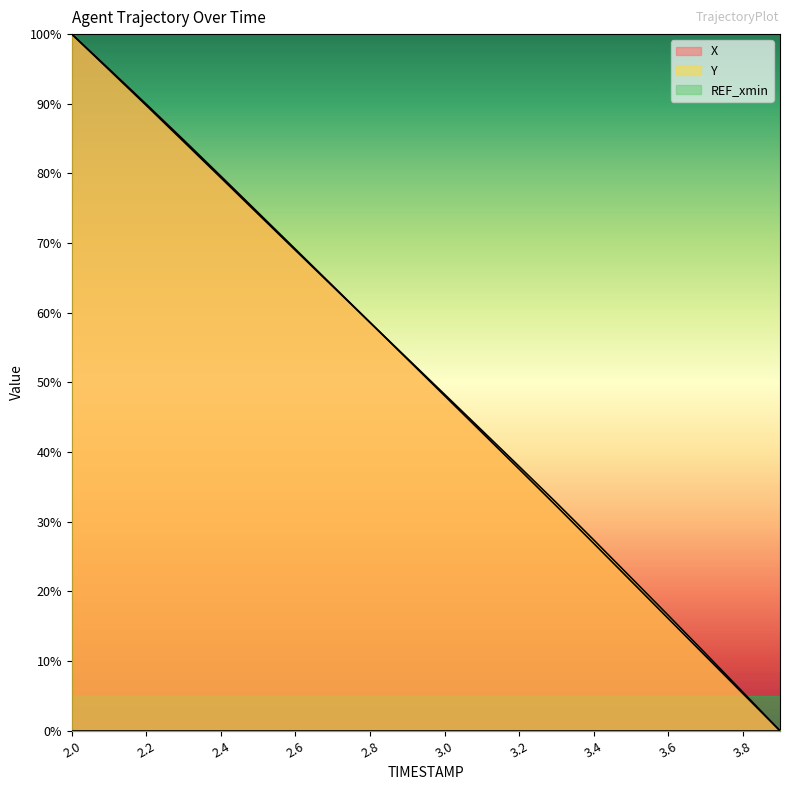

Where is X nearest to the value 50?

3.0